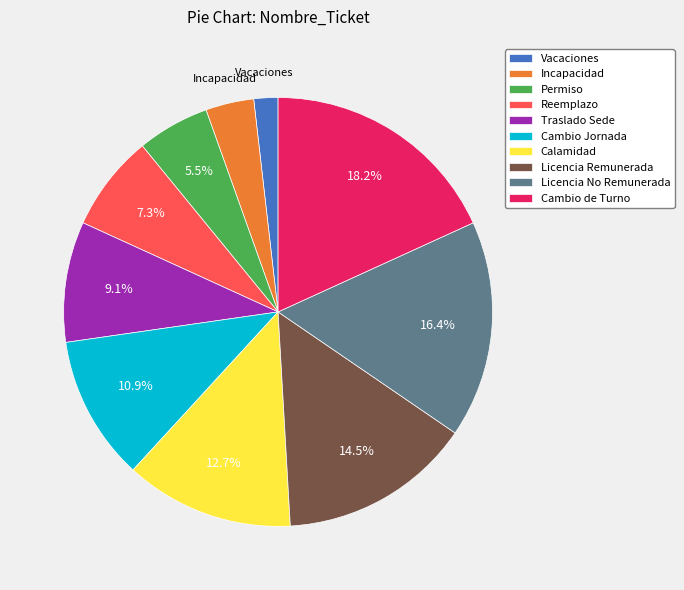

Count the number of slices in the pie.

10